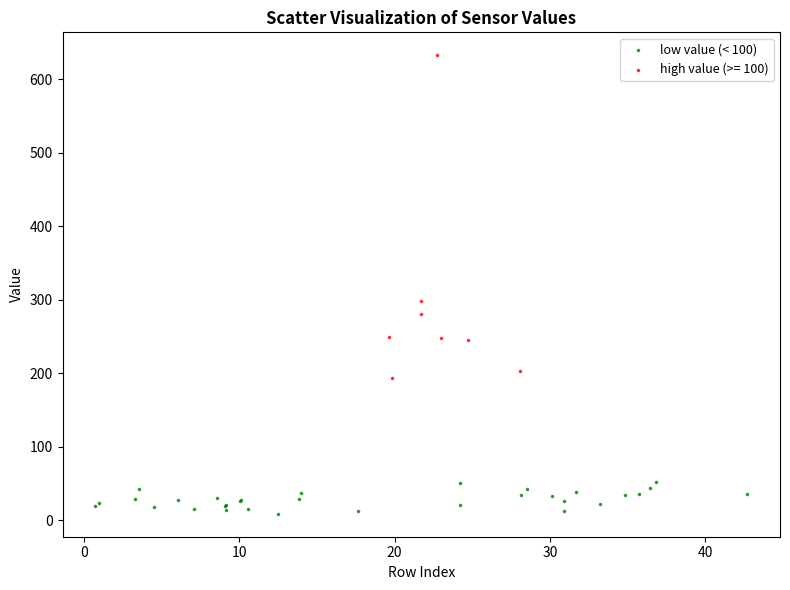

Which series reaches the minimum Y coordinate?

low value (< 100)